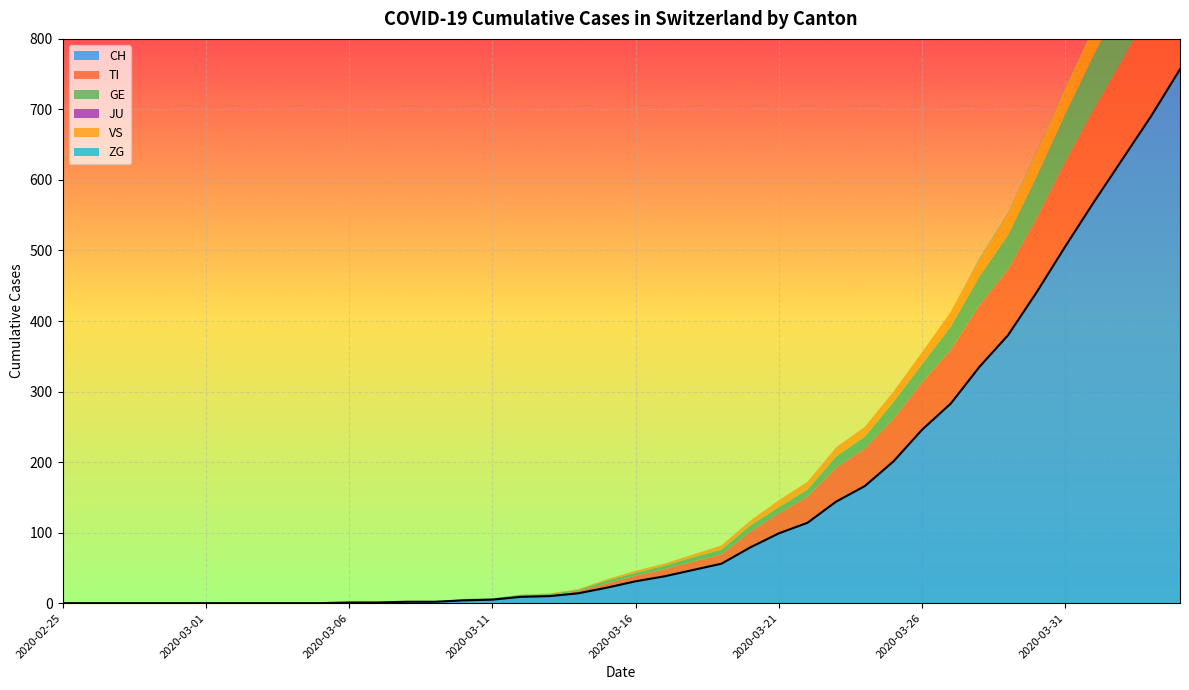

What position from the left is 2020-03-06?

11